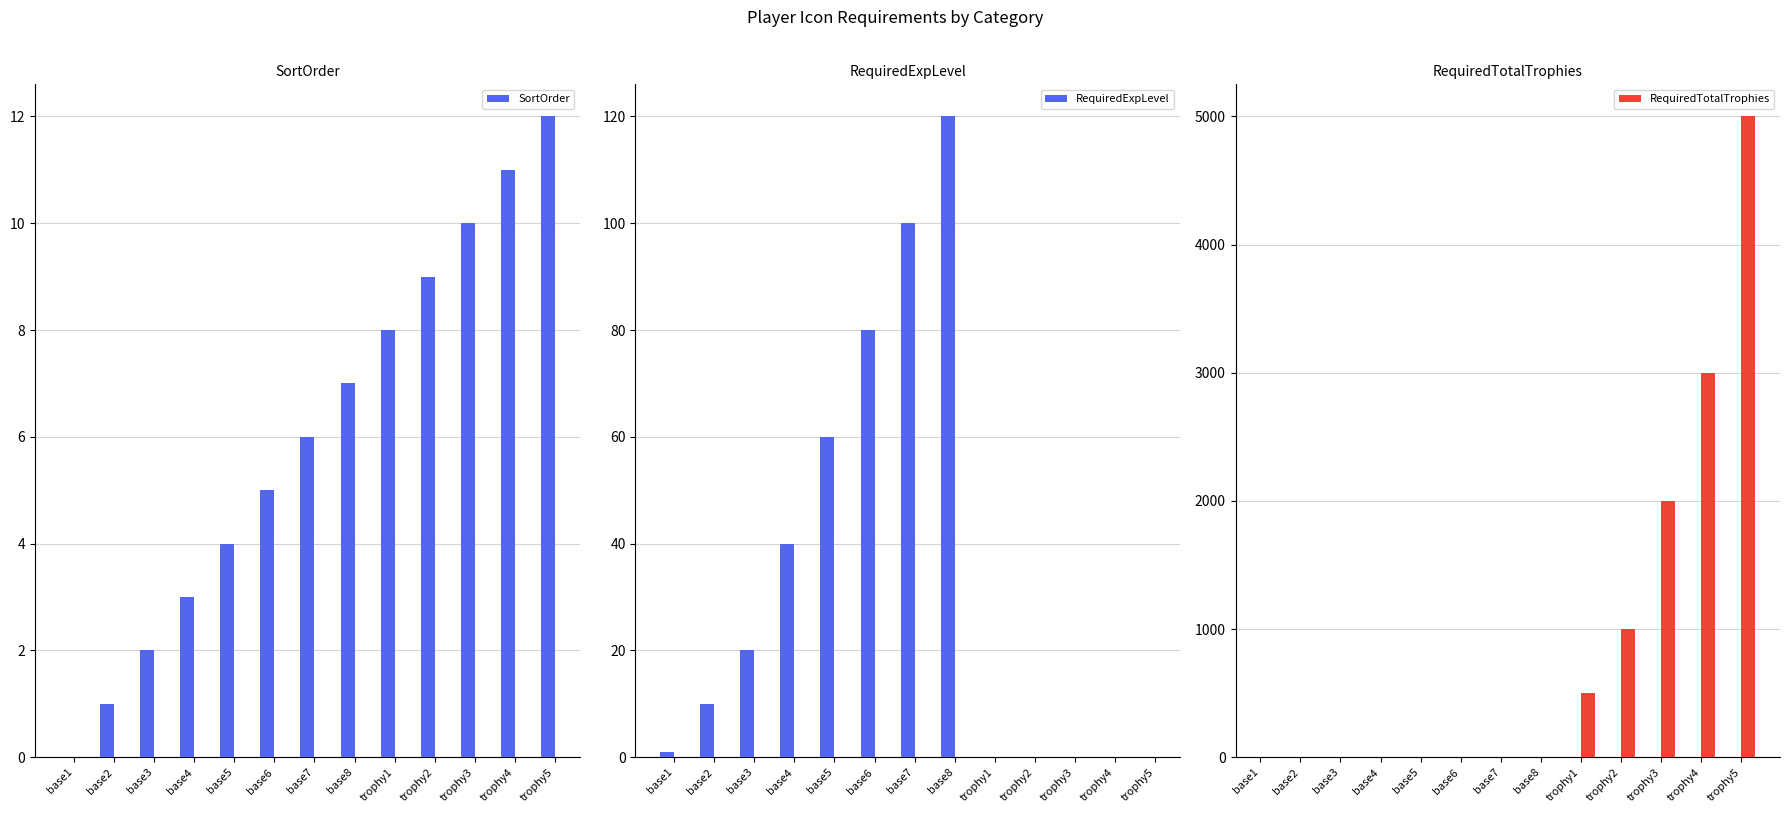

Which series has the largest total across all categories?

RequiredTotalTrophies